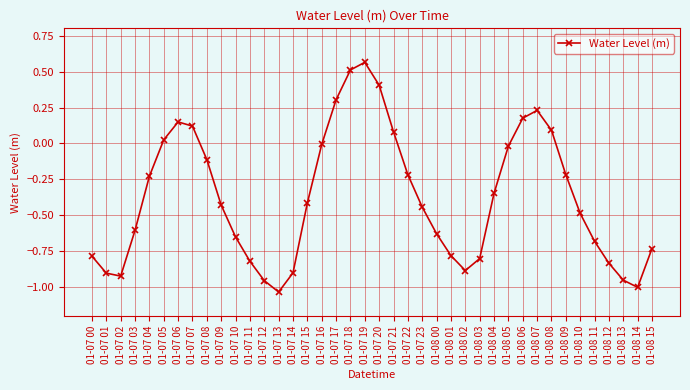

What is the label of the 26th point from the right?

01-07 14